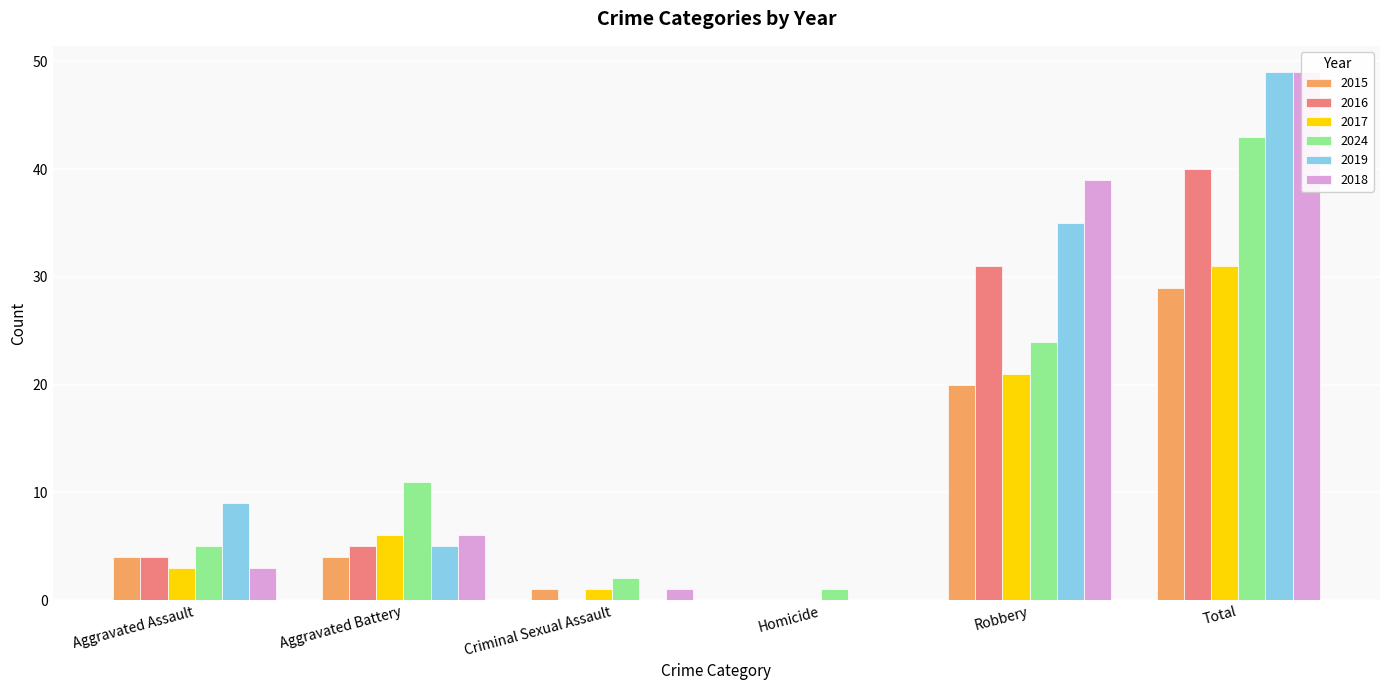

How many series are shown in this chart?

6